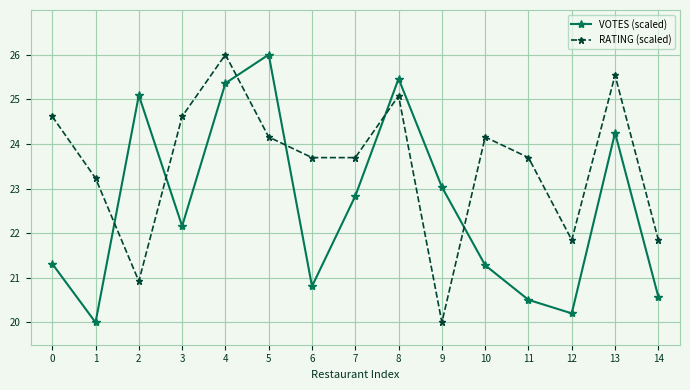

What is the total value across all series at 9?

43.0